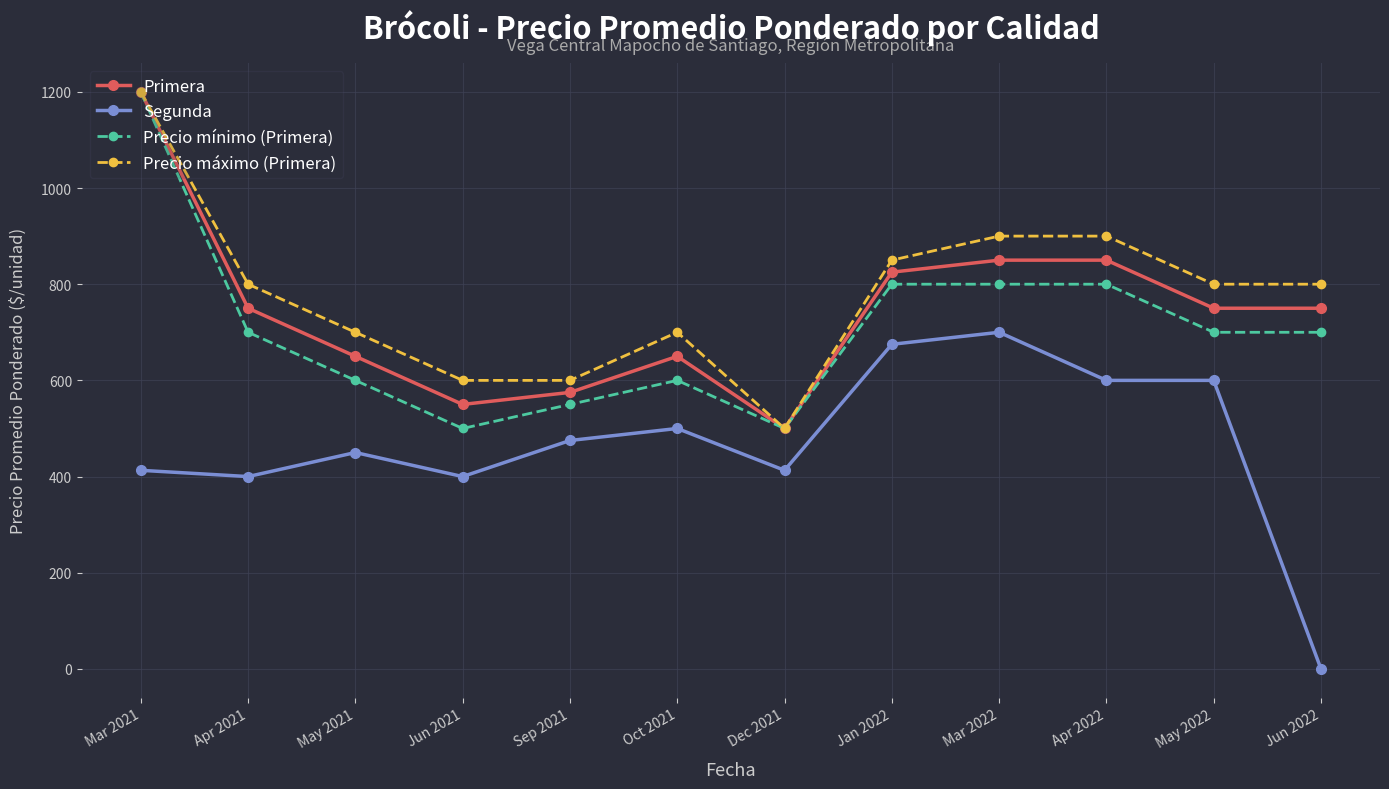

Is it true that Precio mínimo (Primera) equals 1200 at May 2022?

False